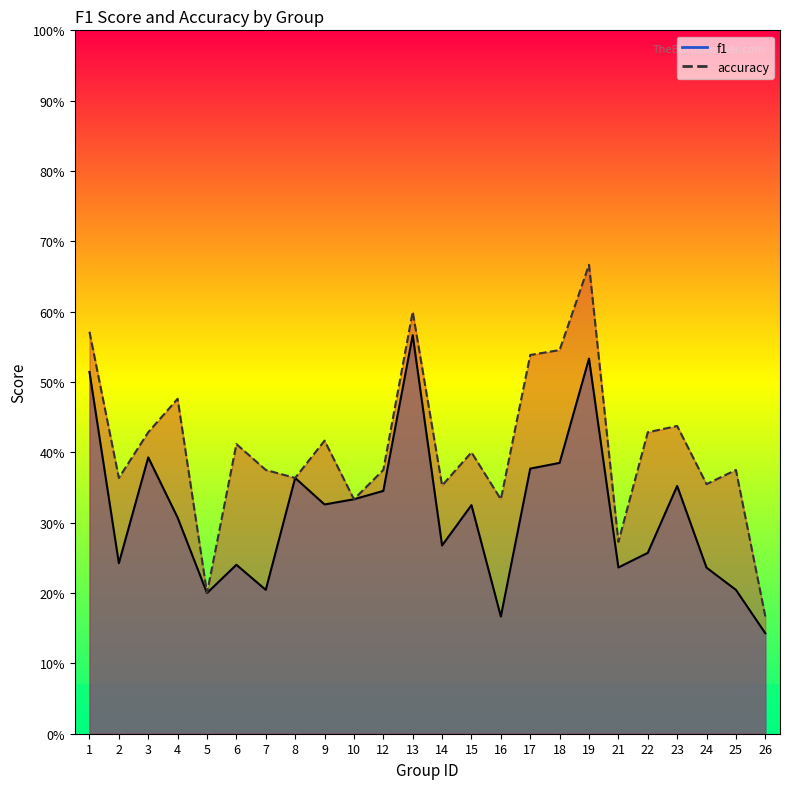

What is the sum of the accuracy values at 24 and 21?

0.6